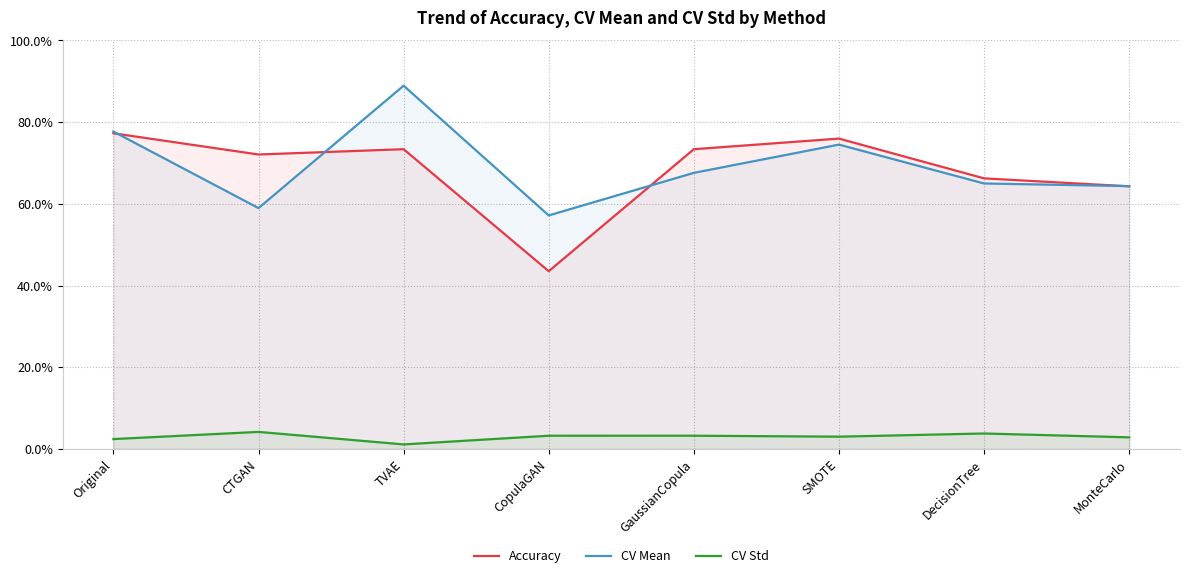

True or false: CV Mean and Accuracy intersect in this chart.

True